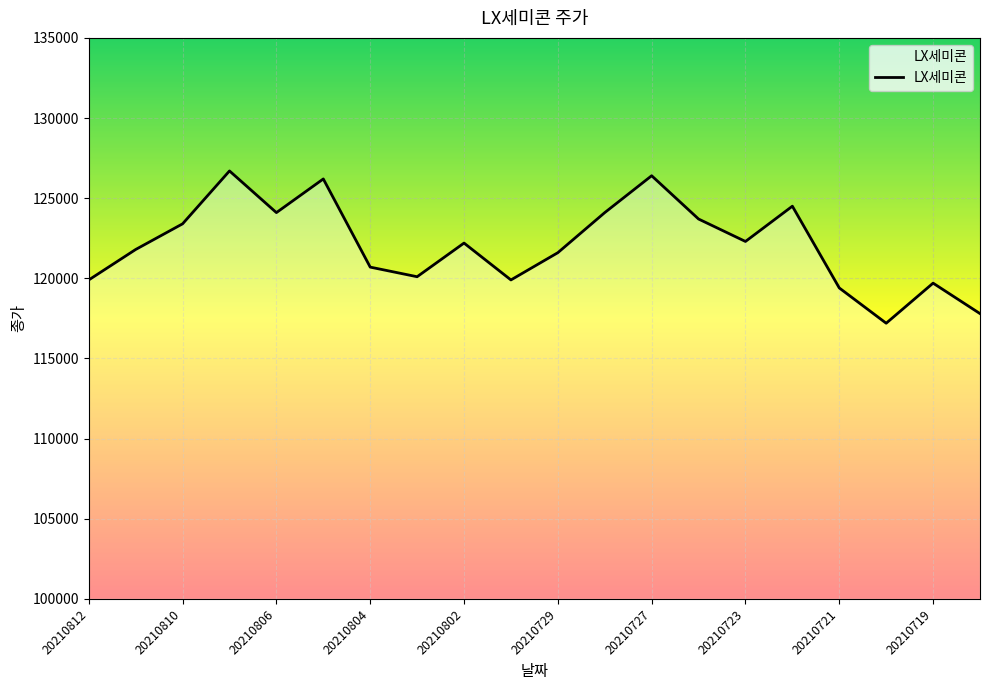

What is the maximum value shown in the chart?

126700